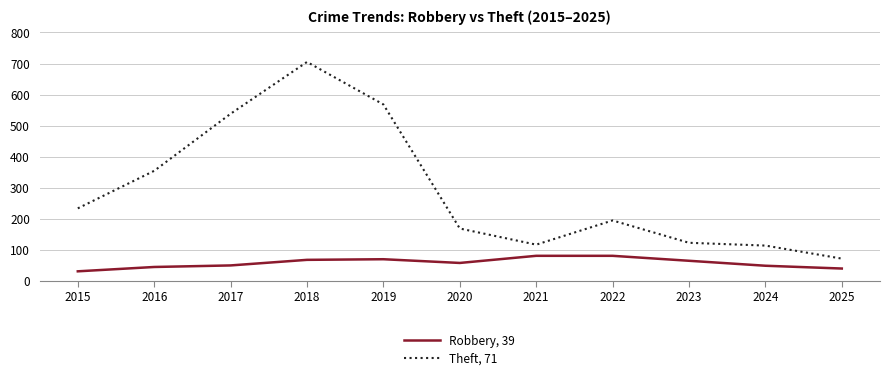

True or false: Theft, 71 and Robbery, 39 cross at least once.

False